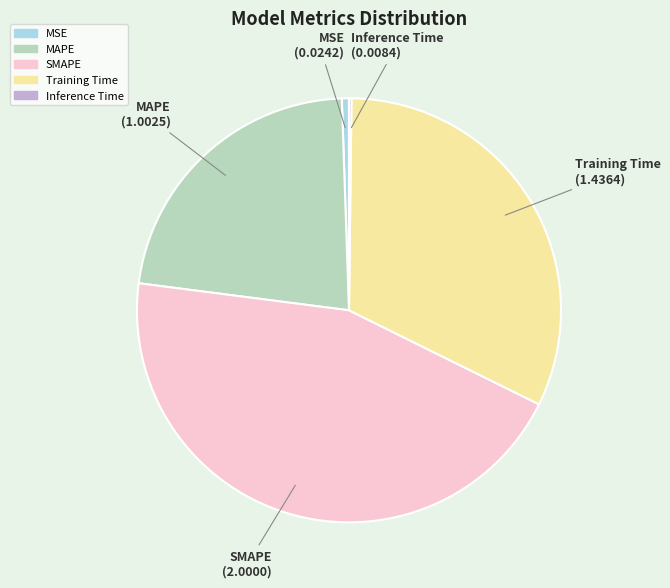

The SMAPE slice represents 45% of the pie. True or false?

True